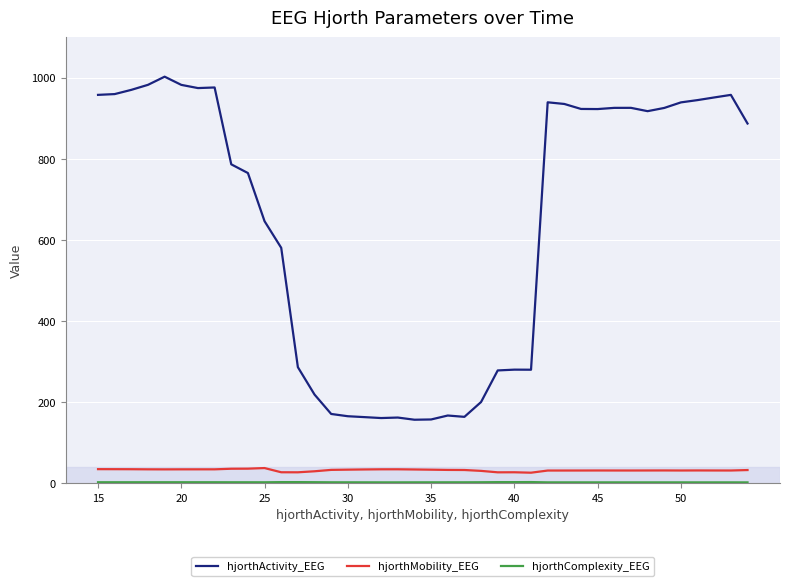

True or false: hjorthActivity_EEG and hjorthMobility_EEG cross at least once.

False